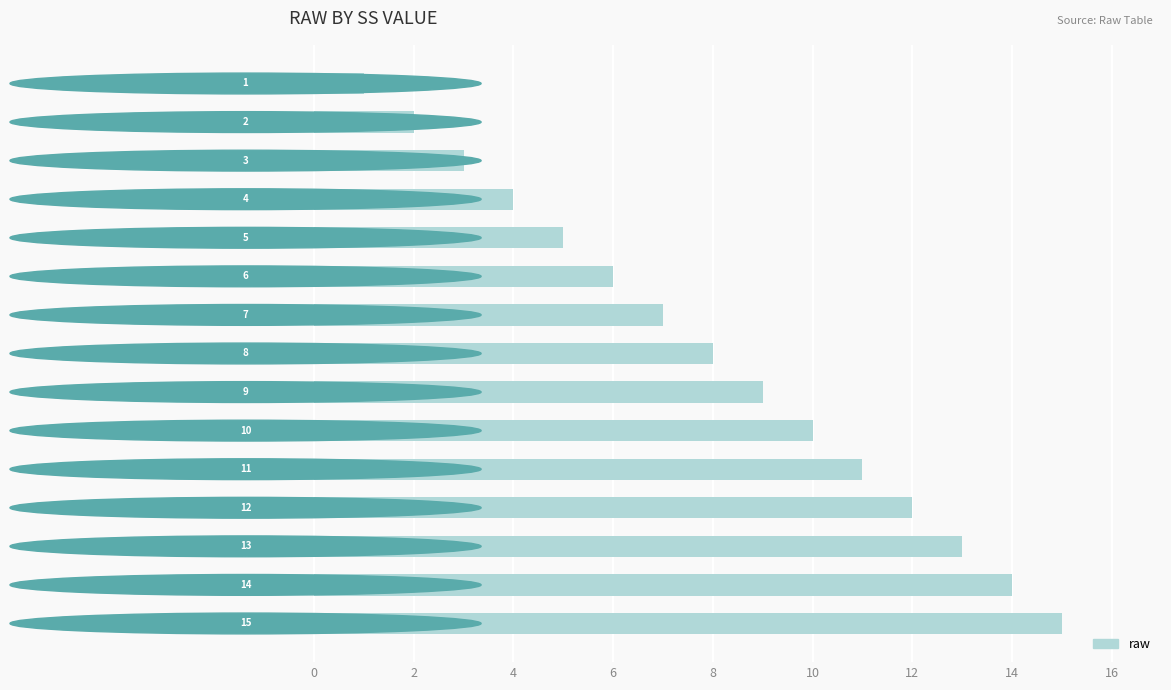

How many values are below 8?

7